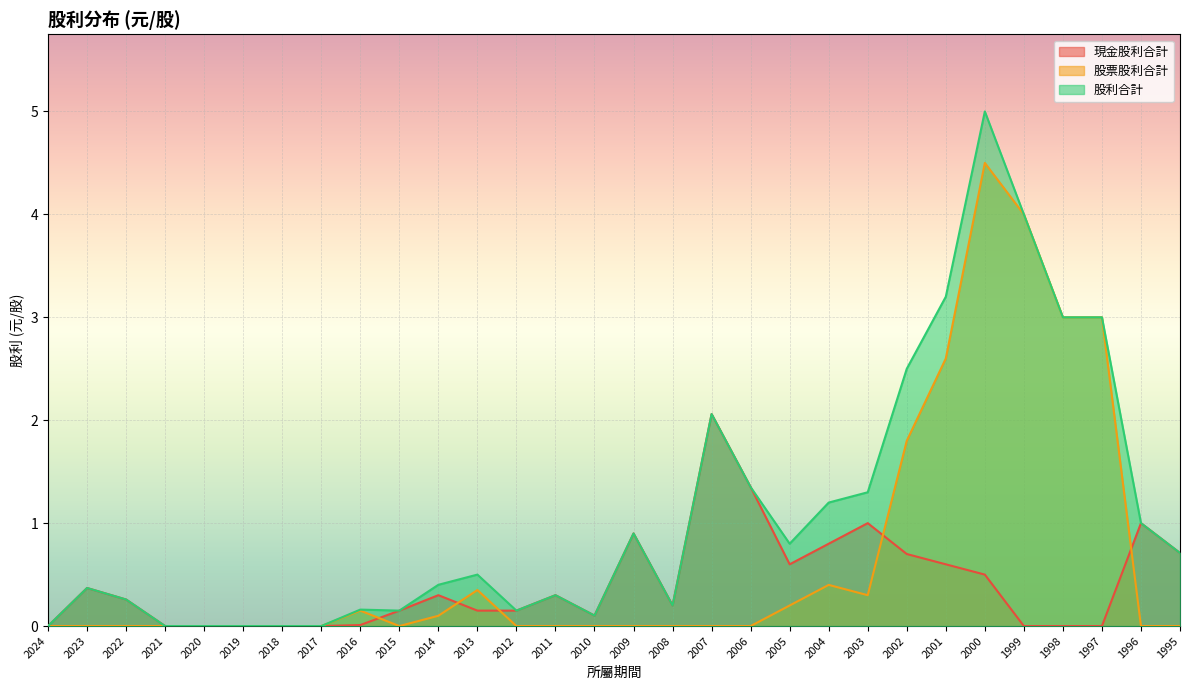

Is it true that 股票股利合計 equals 3.0 at 1995?

False